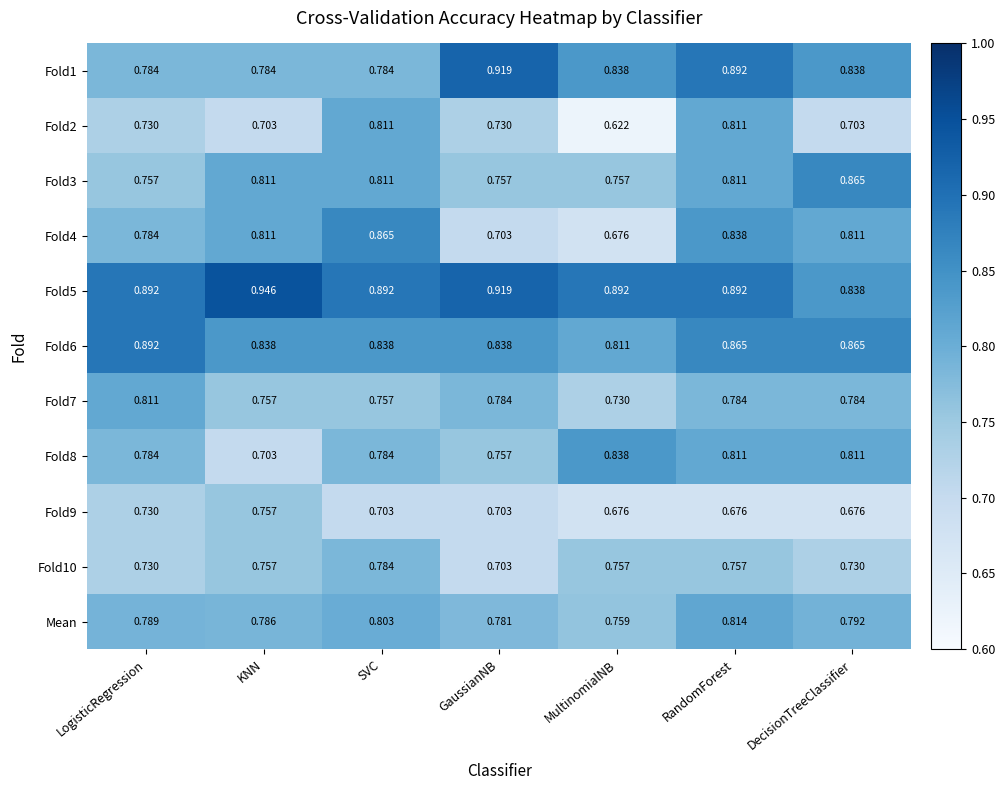

List the labels in order of Mean value, smallest first.

MultinomialNB, GaussianNB, KNN, LogisticRegression, DecisionTreeClassifier, SVC, RandomForest